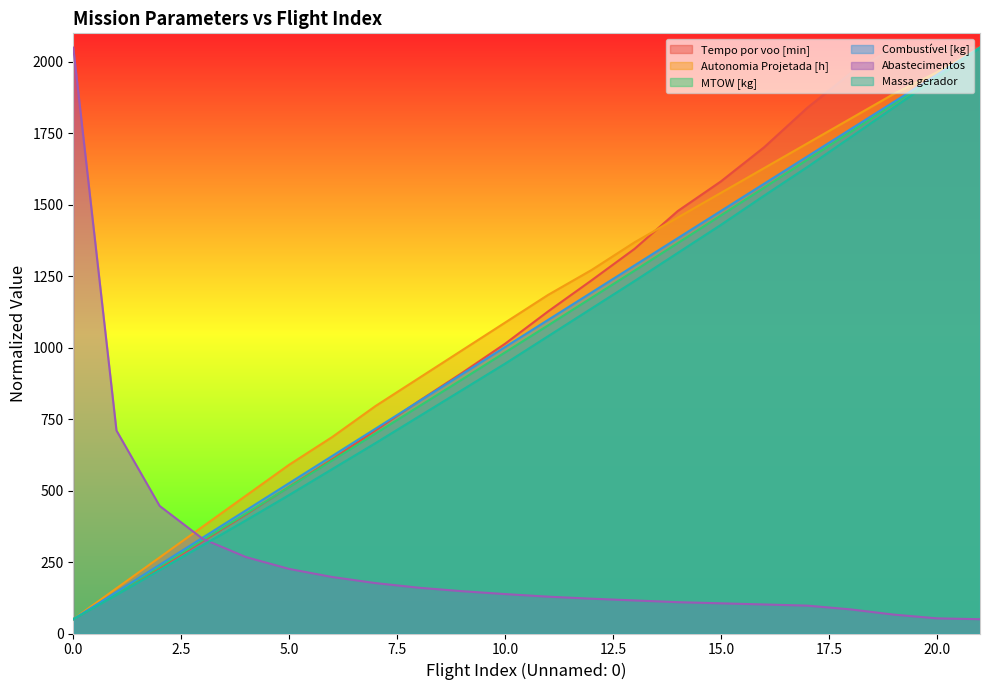

Is the value of MTOW [kg] at 14 greater than the value of Tempo por voo [min] at 4?

Yes